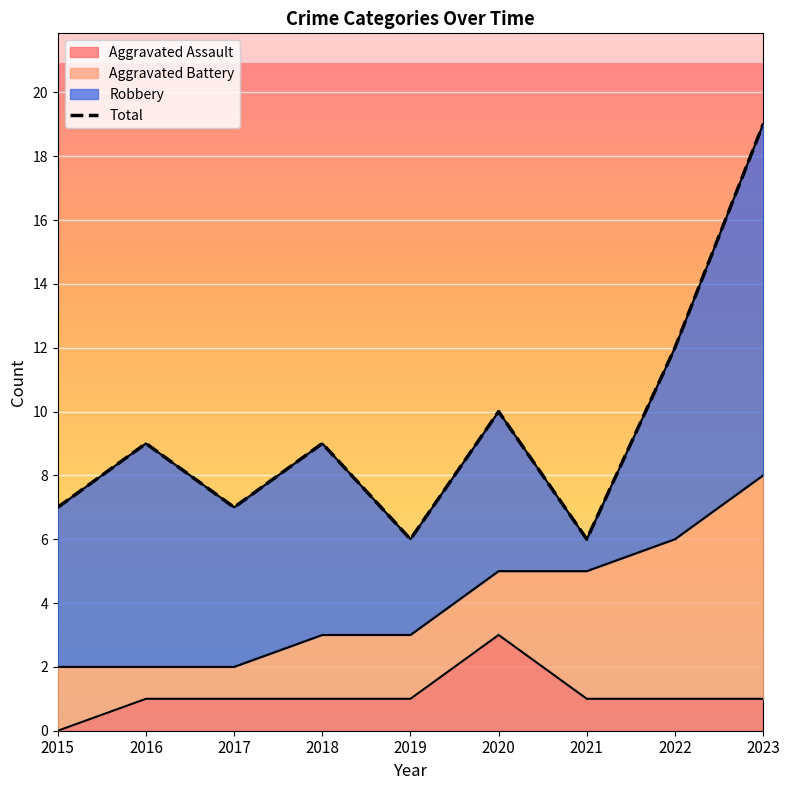

What is the average value?

9